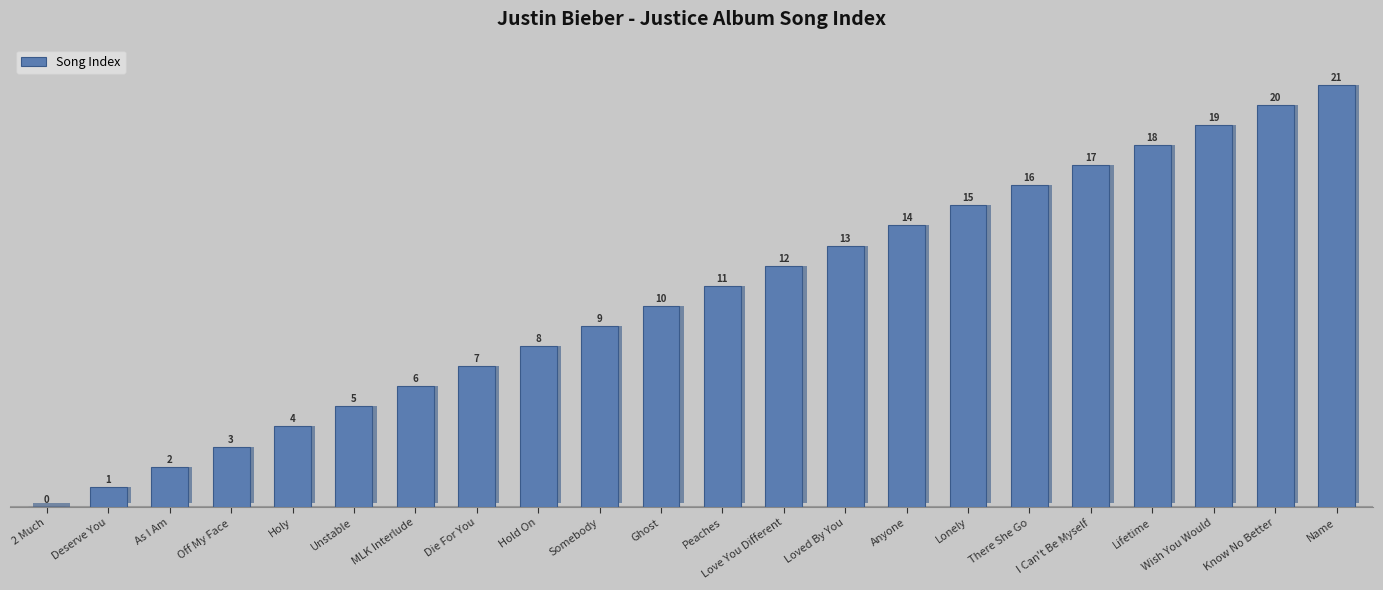

True or false: the data shows 12 at Hold On.

False